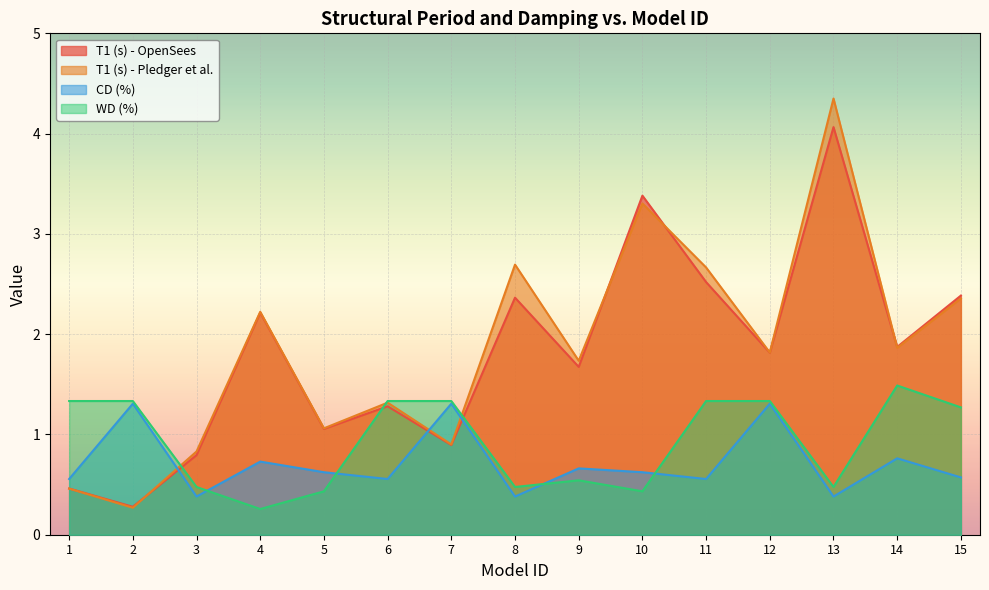

Reading left to right, what are all the values shown in this chart?

T1 (s) - OpenSees: 1=0.5	2=0.3	3=0.8	4=2.2	5=1.1	6=1.3	7=0.9	8=2.4	9=1.7	10=3.4	11=2.5	12=1.8	13=4.1	14=1.9	15=2.4
T1 (s) - Pledger et al.: 1=0.5	2=0.3	3=0.8	4=2.2	5=1.1	6=1.3	7=0.9	8=2.7	9=1.7	10=3.3	11=2.7	12=1.8	13=4.3	14=1.9	15=2.4
CD (%): 1=0.6	2=1.3	3=0.4	4=0.7	5=0.6	6=0.6	7=1.3	8=0.4	9=0.7	10=0.6	11=0.6	12=1.3	13=0.4	14=0.8	15=0.6
WD (%): 1=1.3	2=1.3	3=0.5	4=0.3	5=0.4	6=1.3	7=1.3	8=0.5	9=0.5	10=0.4	11=1.3	12=1.3	13=0.5	14=1.5	15=1.3